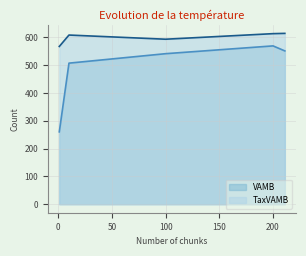

Count the number of data series in this chart.

2